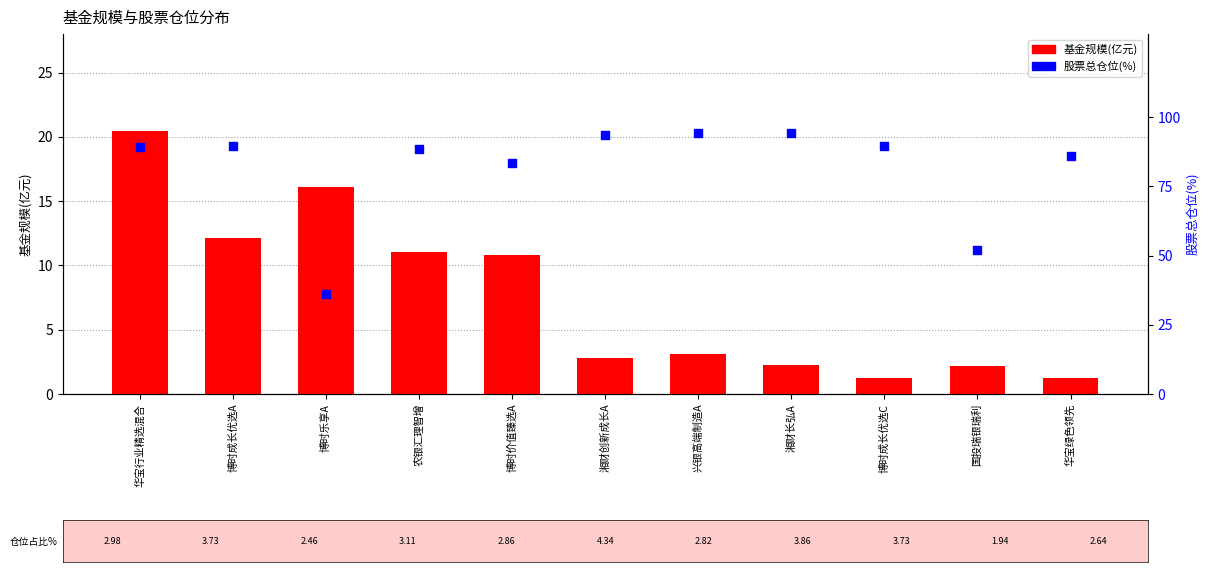

At how many categories does at least one series exceed 4?

11